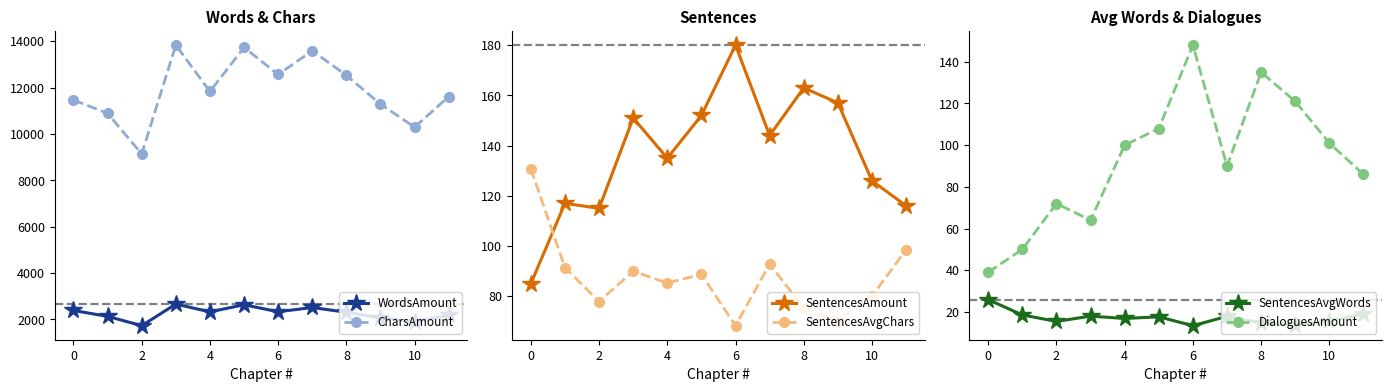

Count the number of data series in this chart.

6